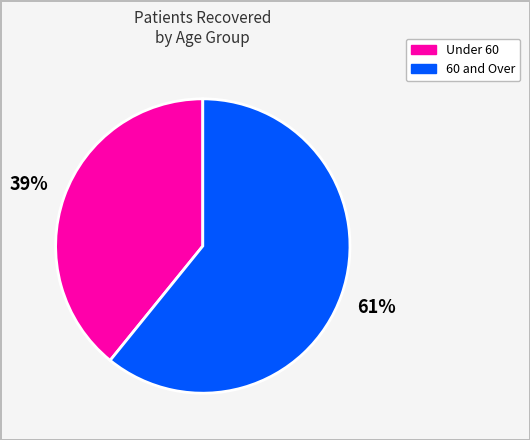

How many slices are in this pie chart?

2